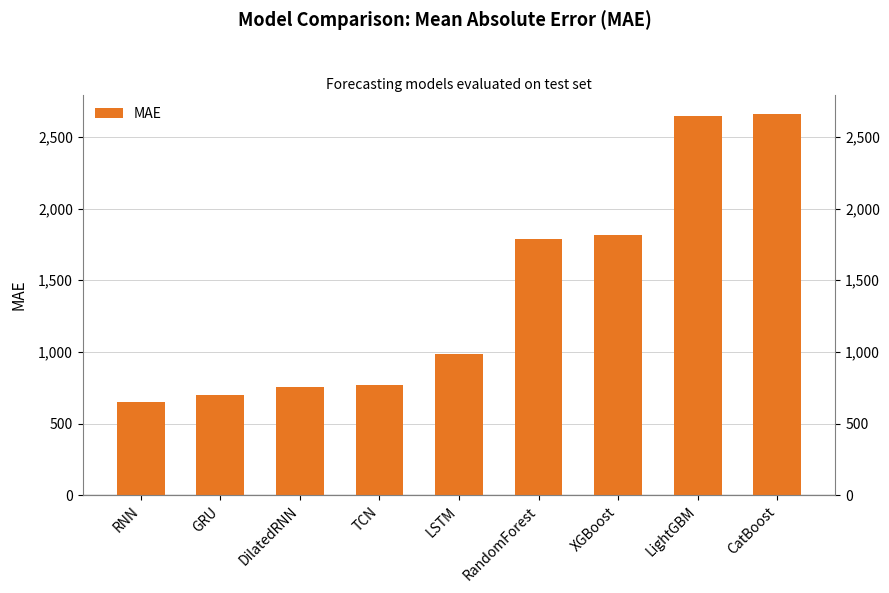

What is the value of the 5th bar from the left?

988.1